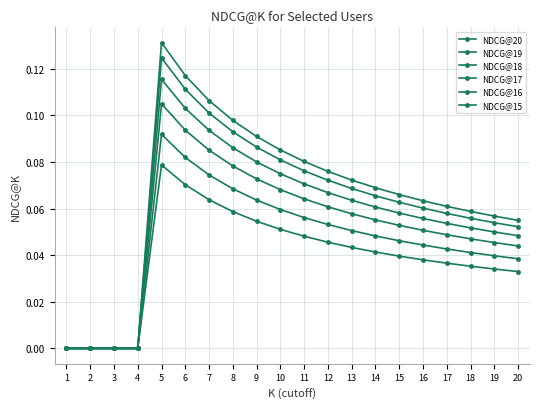

Reading right to left, what are all the values shown in this chart?

NDCG@20: 20=0.0	19=0.0	18=0.0	17=0.0	16=0.0	15=0.0	14=0.0	13=0.0	12=0.0	11=0.0	10=0.1	9=0.1	8=0.1	7=0.1	6=0.1	5=0.1	4=0.0	3=0.0	2=0.0	1=0.0
NDCG@19: 20=0.0	19=0.0	18=0.0	17=0.0	16=0.0	15=0.0	14=0.0	13=0.1	12=0.1	11=0.1	10=0.1	9=0.1	8=0.1	7=0.1	6=0.1	5=0.1	4=0.0	3=0.0	2=0.0	1=0.0
NDCG@18: 20=0.0	19=0.0	18=0.0	17=0.0	16=0.1	15=0.1	14=0.1	13=0.1	12=0.1	11=0.1	10=0.1	9=0.1	8=0.1	7=0.1	6=0.1	5=0.1	4=0.0	3=0.0	2=0.0	1=0.0
NDCG@17: 20=0.0	19=0.0	18=0.1	17=0.1	16=0.1	15=0.1	14=0.1	13=0.1	12=0.1	11=0.1	10=0.1	9=0.1	8=0.1	7=0.1	6=0.1	5=0.1	4=0.0	3=0.0	2=0.0	1=0.0
NDCG@16: 20=0.1	19=0.1	18=0.1	17=0.1	16=0.1	15=0.1	14=0.1	13=0.1	12=0.1	11=0.1	10=0.1	9=0.1	8=0.1	7=0.1	6=0.1	5=0.1	4=0.0	3=0.0	2=0.0	1=0.0
NDCG@15: 20=0.1	19=0.1	18=0.1	17=0.1	16=0.1	15=0.1	14=0.1	13=0.1	12=0.1	11=0.1	10=0.1	9=0.1	8=0.1	7=0.1	6=0.1	5=0.1	4=0.0	3=0.0	2=0.0	1=0.0